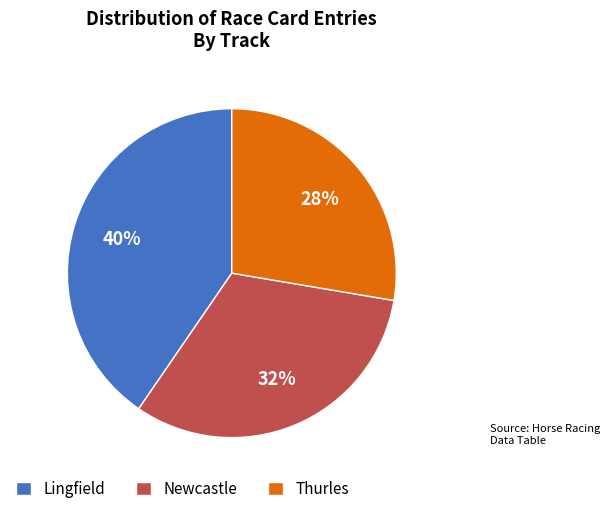

Count the number of slices in the pie.

3